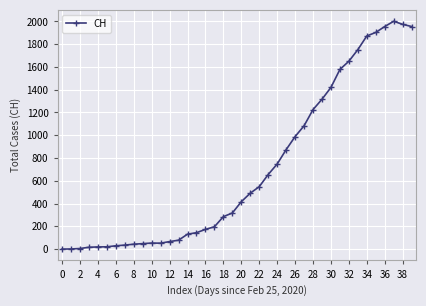

What is the maximum value shown in the chart?

2001